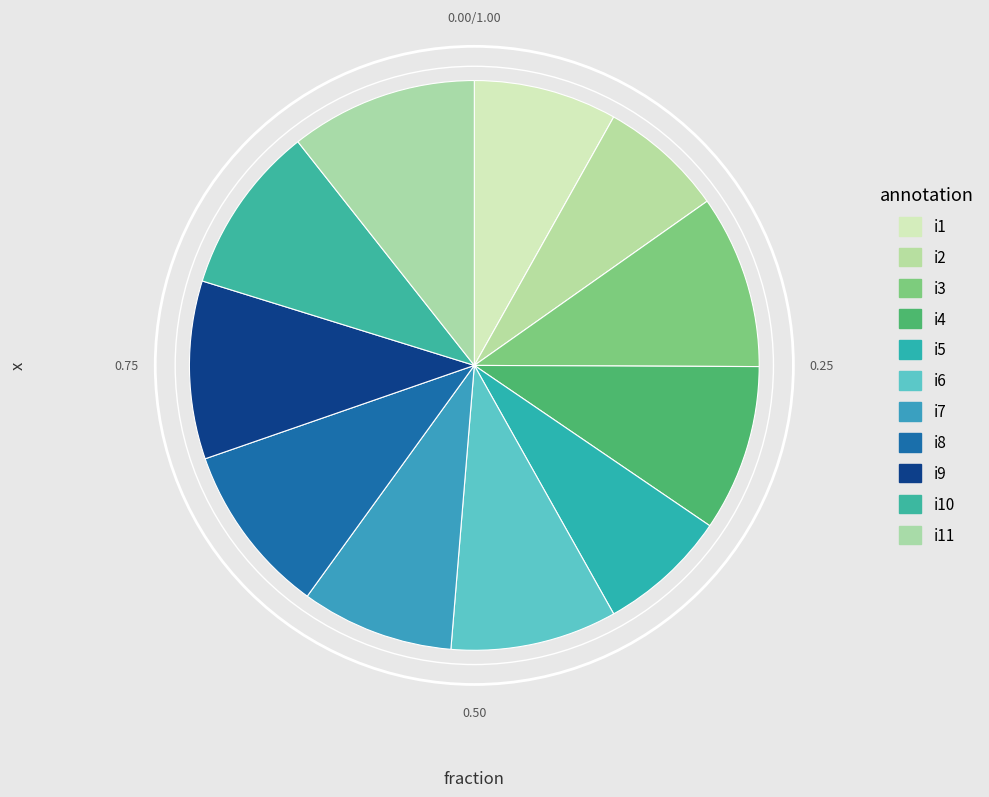

Count the number of slices in the pie.

11